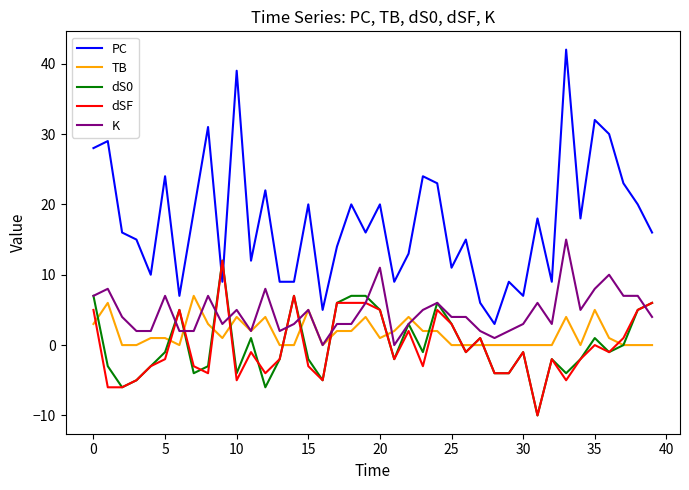

What is the maximum value shown in the chart?

42